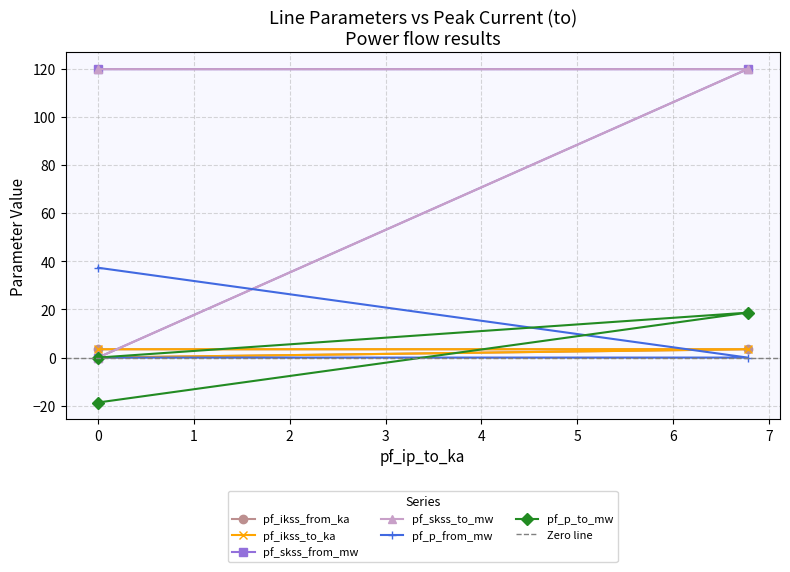

Rank the categories by pf_p_from_mw value from highest to lowest.

0, 0, 6.775616559937164